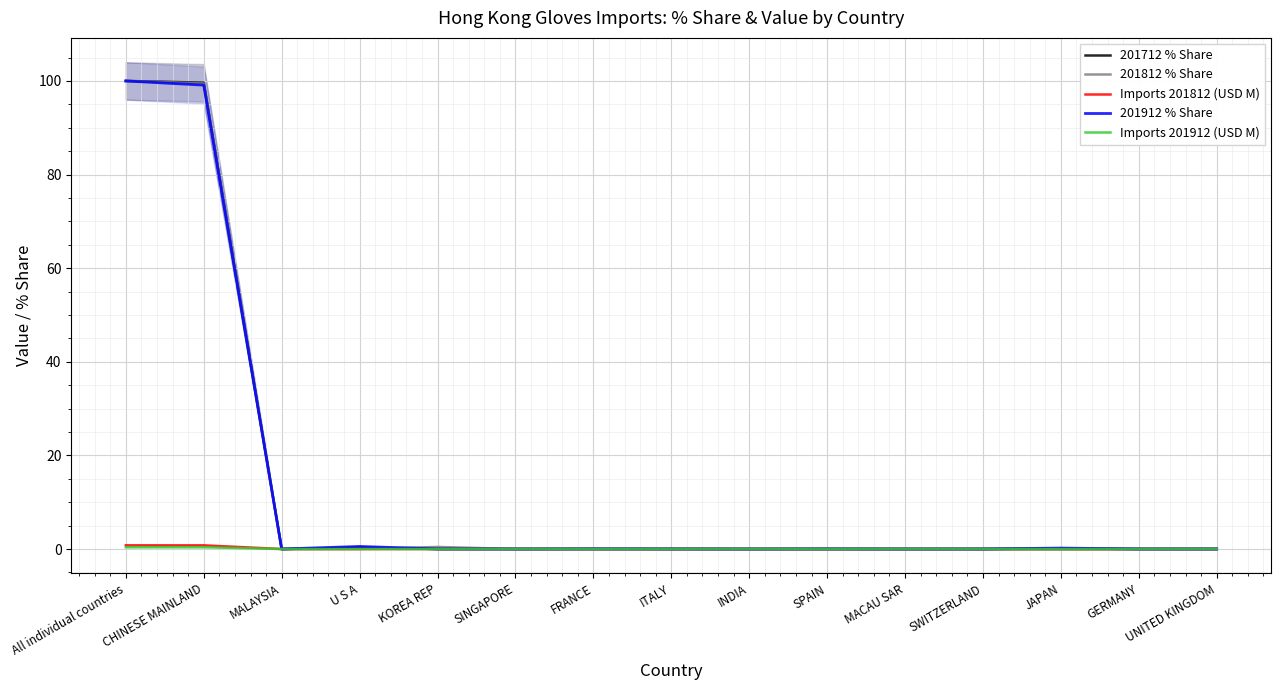

Is it true that Imports 201812 (USD M) equals 0.0 at INDIA?

True